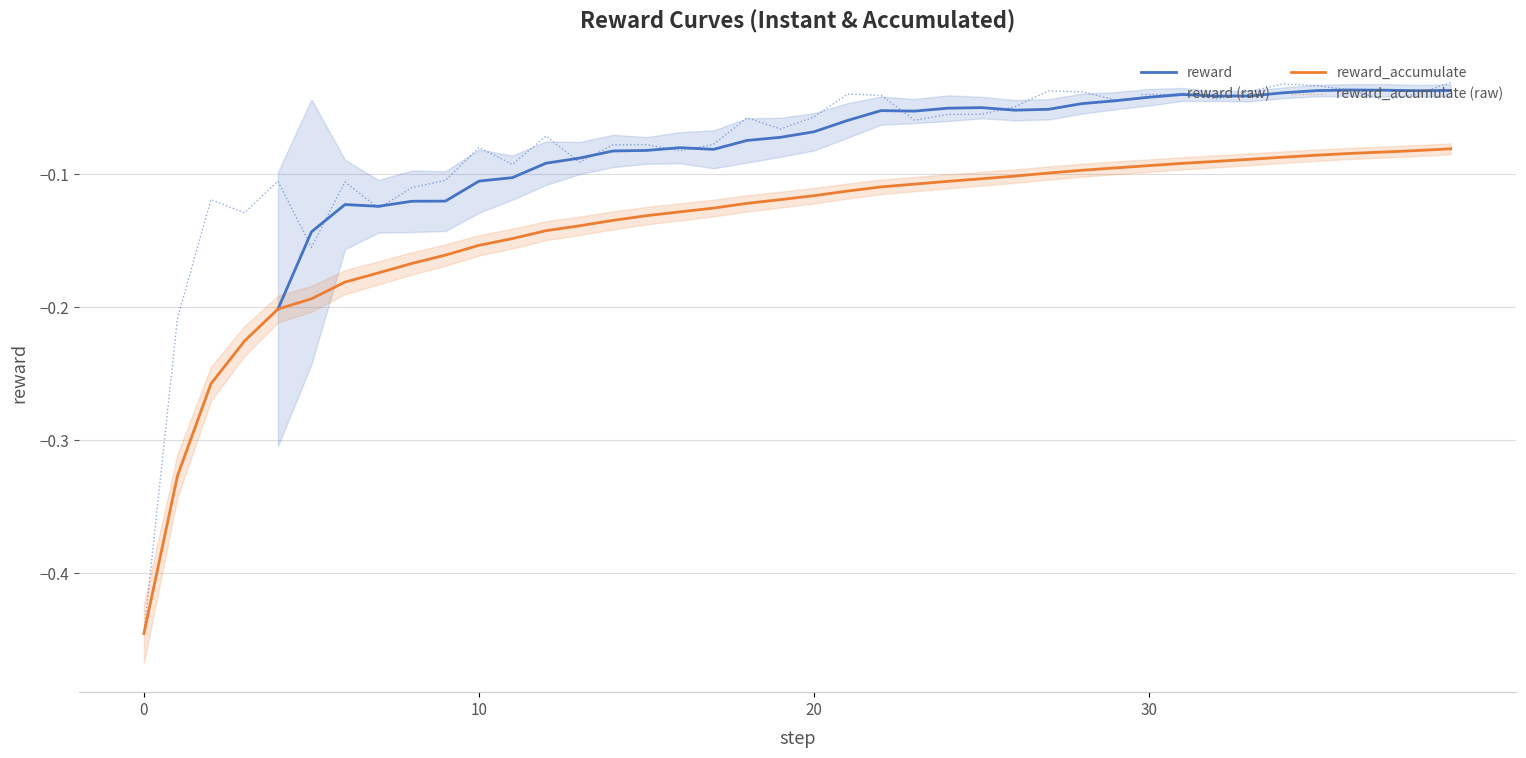

At which label is reward_accumulate closest to 0?

39